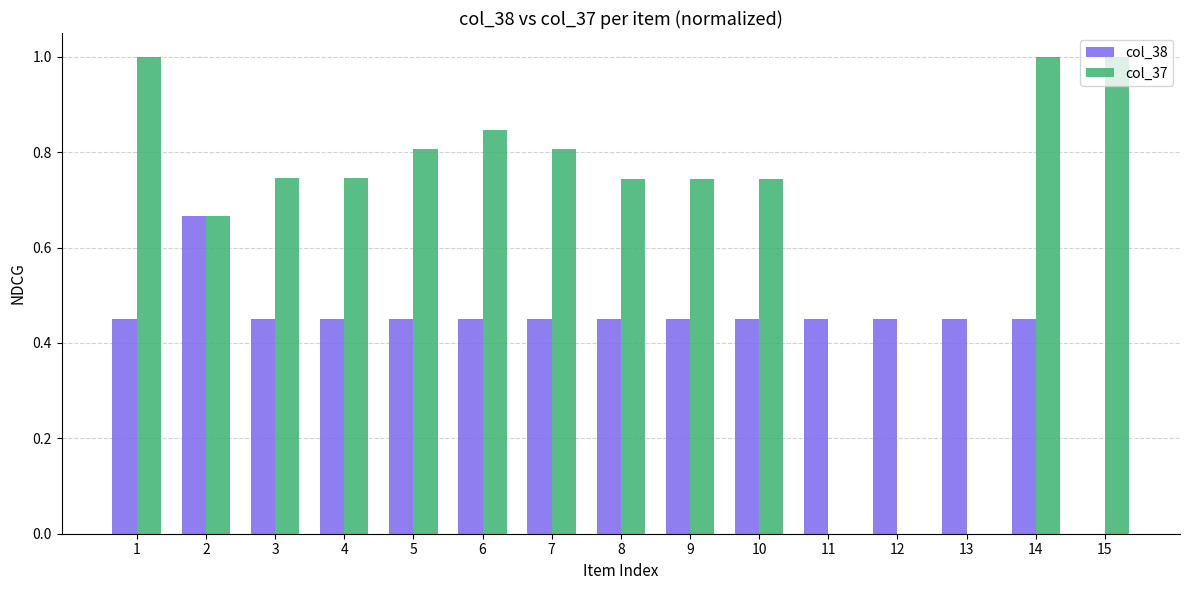

What is the maximum value for col_37?

1.0